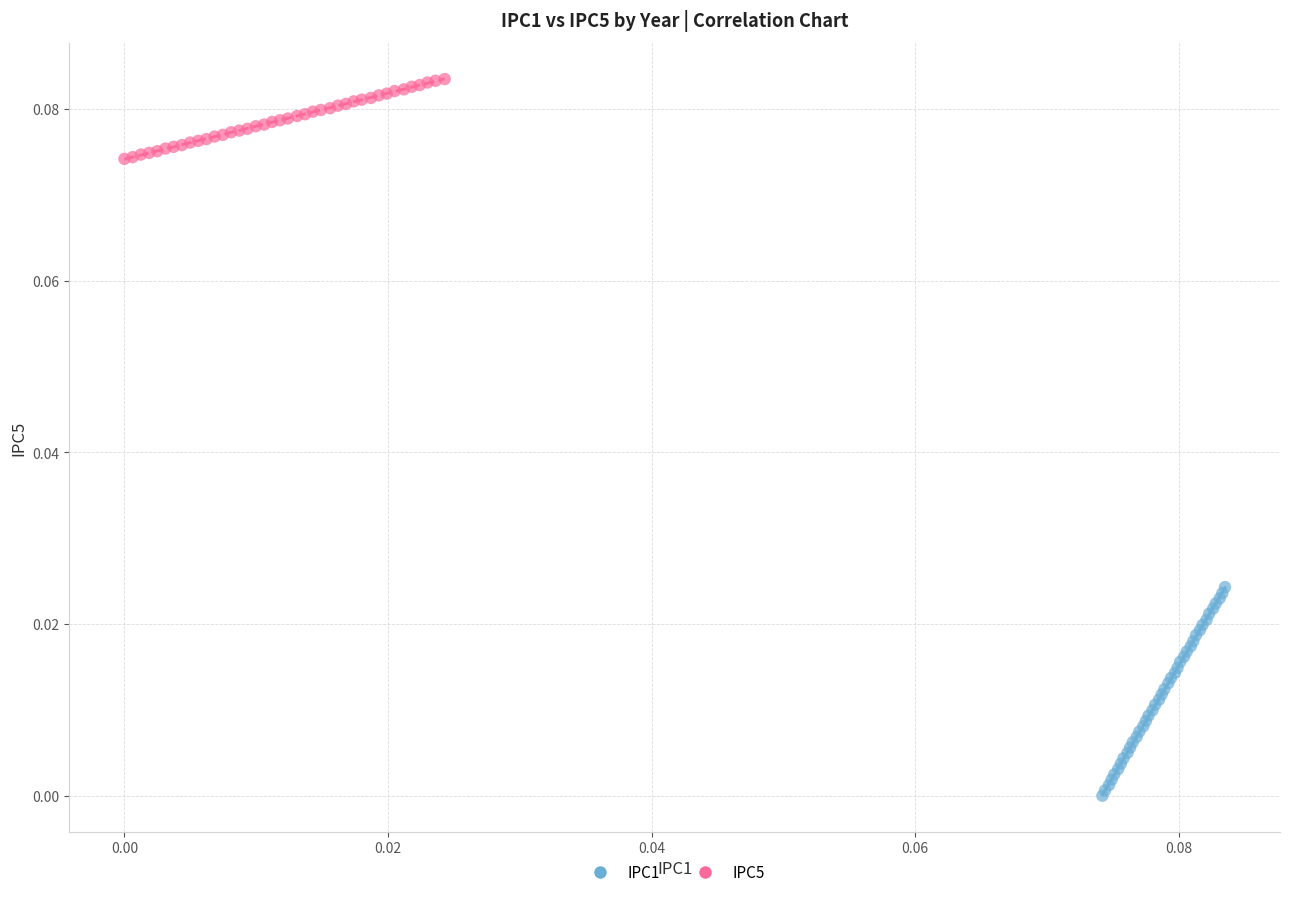

Which series reaches the minimum Y coordinate?

IPC1